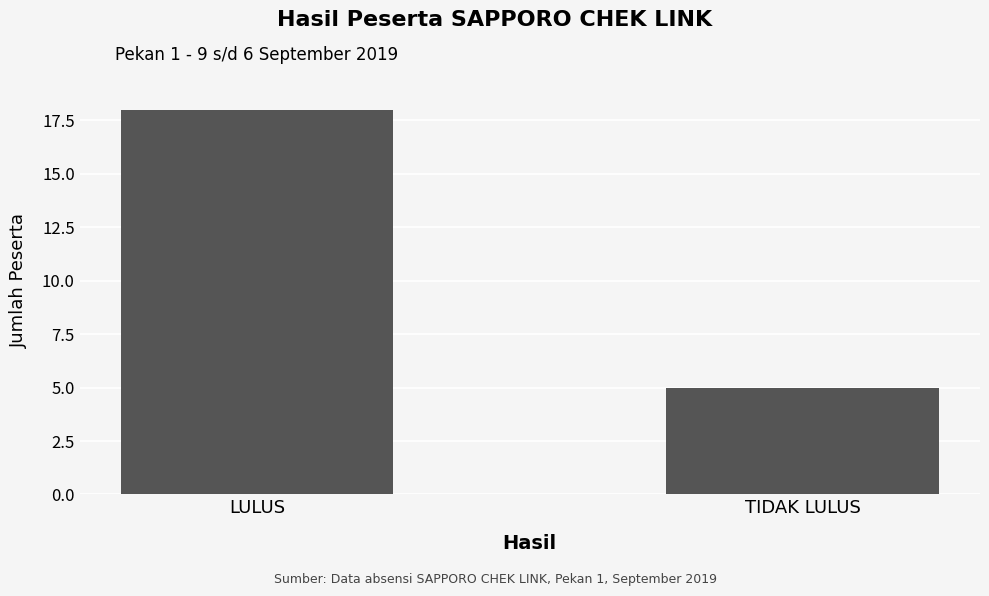

How many bars are there in total?

2